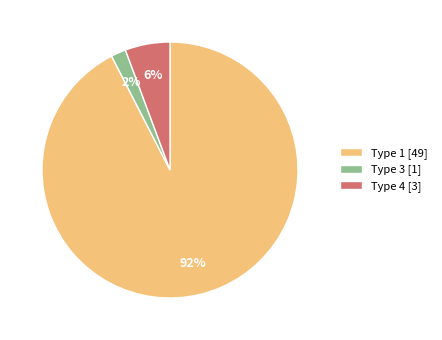

Which has a higher value, Type 3 [1] or Type 4 [3]?

Type 4 [3]